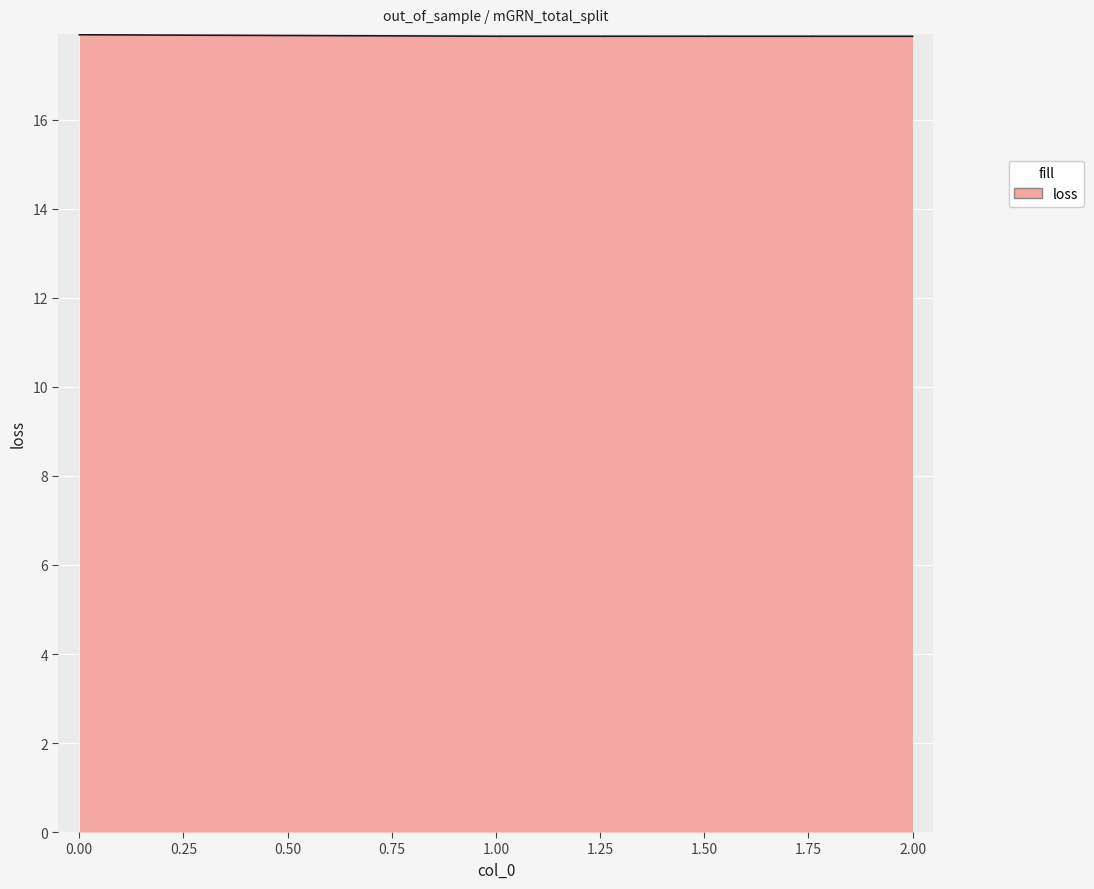

The chart shows a value of 9.0 at 1.00. True or false?

False